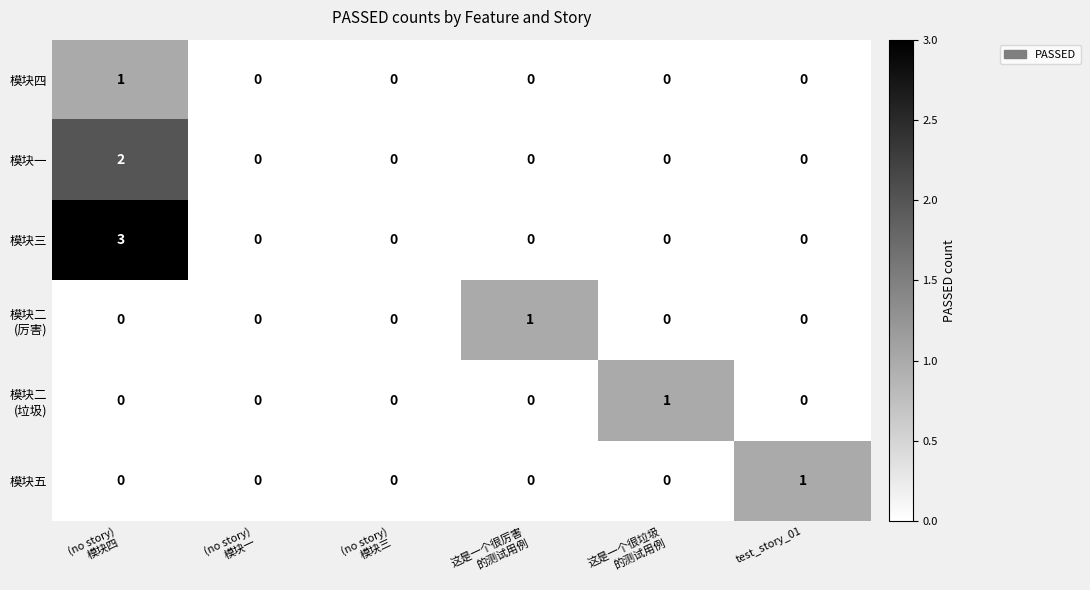

Which series has the largest total across all categories?

模块三